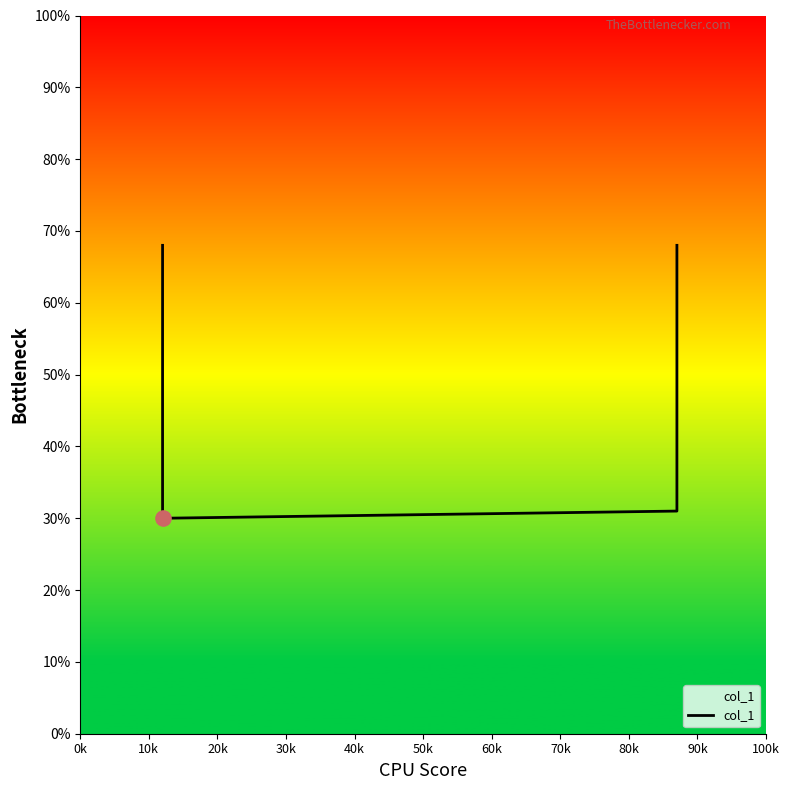

What is the change in value from 0k to 20k?

-0.4